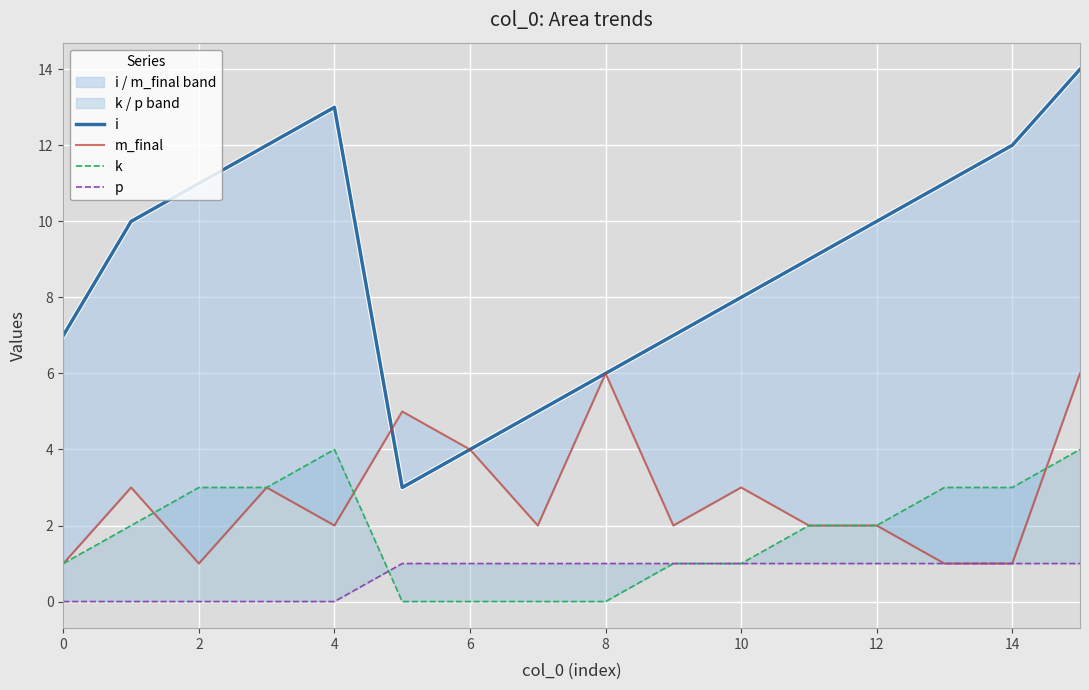

Is it true that m_final equals 2 at 9?

True